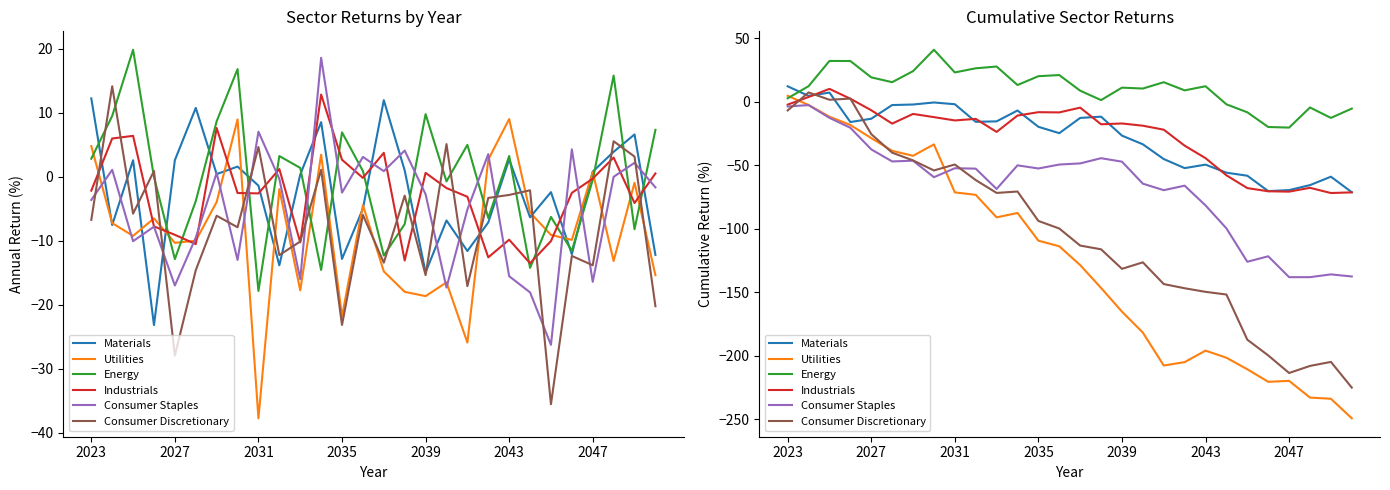

Reading right to left, extract all data points from this chart.

Materials: -71.1	-58.9	-65.5	-69.4	-70.3	-58.1	-55.7	-49.4	-52.1	-45.0	-33.4	-26.6	-11.6	-12.6	-24.6	-19.6	-6.8	-15.3	-15.7	-1.9	-0.5	-2.1	-2.5	-13.3	-15.9	7.3	4.7	12.3
Utilities: -249.1	-233.7	-232.8	-219.7	-220.4	-210.5	-201.4	-195.8	-204.9	-207.6	-181.7	-165.1	-146.5	-128.5	-113.7	-109.3	-87.5	-90.9	-73.2	-71.3	-33.5	-42.5	-38.5	-28.5	-18.2	-11.7	-2.4	4.8
Energy: -5.3	-12.6	-4.4	-20.2	-19.8	-8.2	-1.9	12.3	9.1	15.5	10.5	11.2	1.4	8.8	21.1	20.2	13.3	27.8	26.4	23.2	41.0	24.2	15.5	19.3	32.2	32.2	12.3	2.8
Industrials: -71.2	-71.8	-67.7	-70.7	-70.4	-67.9	-57.8	-44.3	-34.5	-21.9	-18.8	-17.0	-17.6	-4.5	-8.3	-8.1	-10.8	-23.6	-13.4	-14.6	-12.0	-9.5	-17.1	-6.6	2.5	10.2	3.8	-2.2
Consumer Staples: -137.5	-135.8	-138.0	-138.0	-121.6	-125.9	-99.6	-81.5	-66.0	-69.5	-64.4	-47.1	-44.3	-48.4	-49.3	-52.4	-50.0	-68.6	-52.6	-52.2	-59.3	-46.3	-46.9	-37.4	-20.4	-12.6	-2.5	-3.6
Consumer Discretionary: -225.0	-204.7	-207.9	-213.5	-199.6	-187.2	-151.7	-149.6	-146.7	-143.4	-126.3	-131.4	-116.1	-113.1	-99.7	-93.7	-70.6	-71.7	-61.6	-49.3	-54.0	-46.1	-40.0	-25.4	2.6	1.7	7.4	-6.7